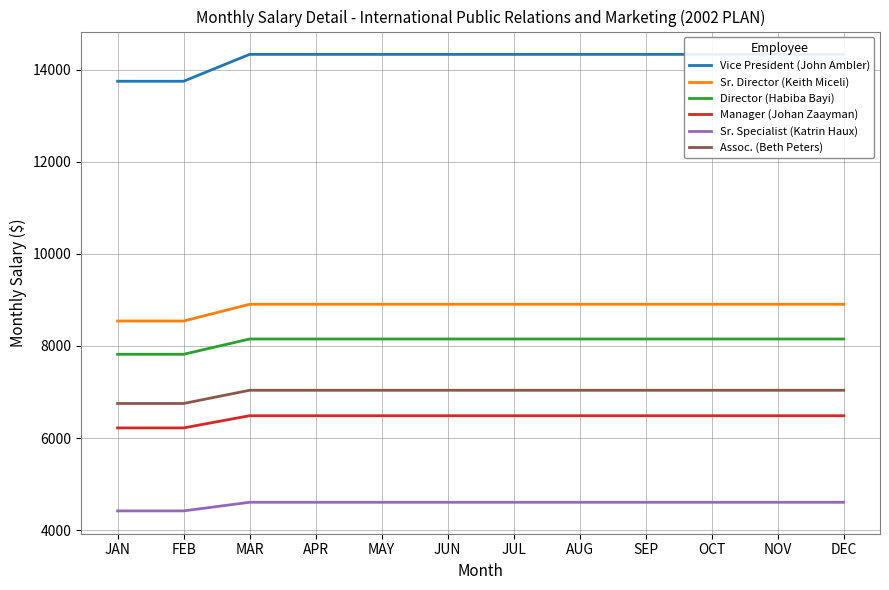

Which series changed the most between JAN and AUG?

Vice President (John Ambler)